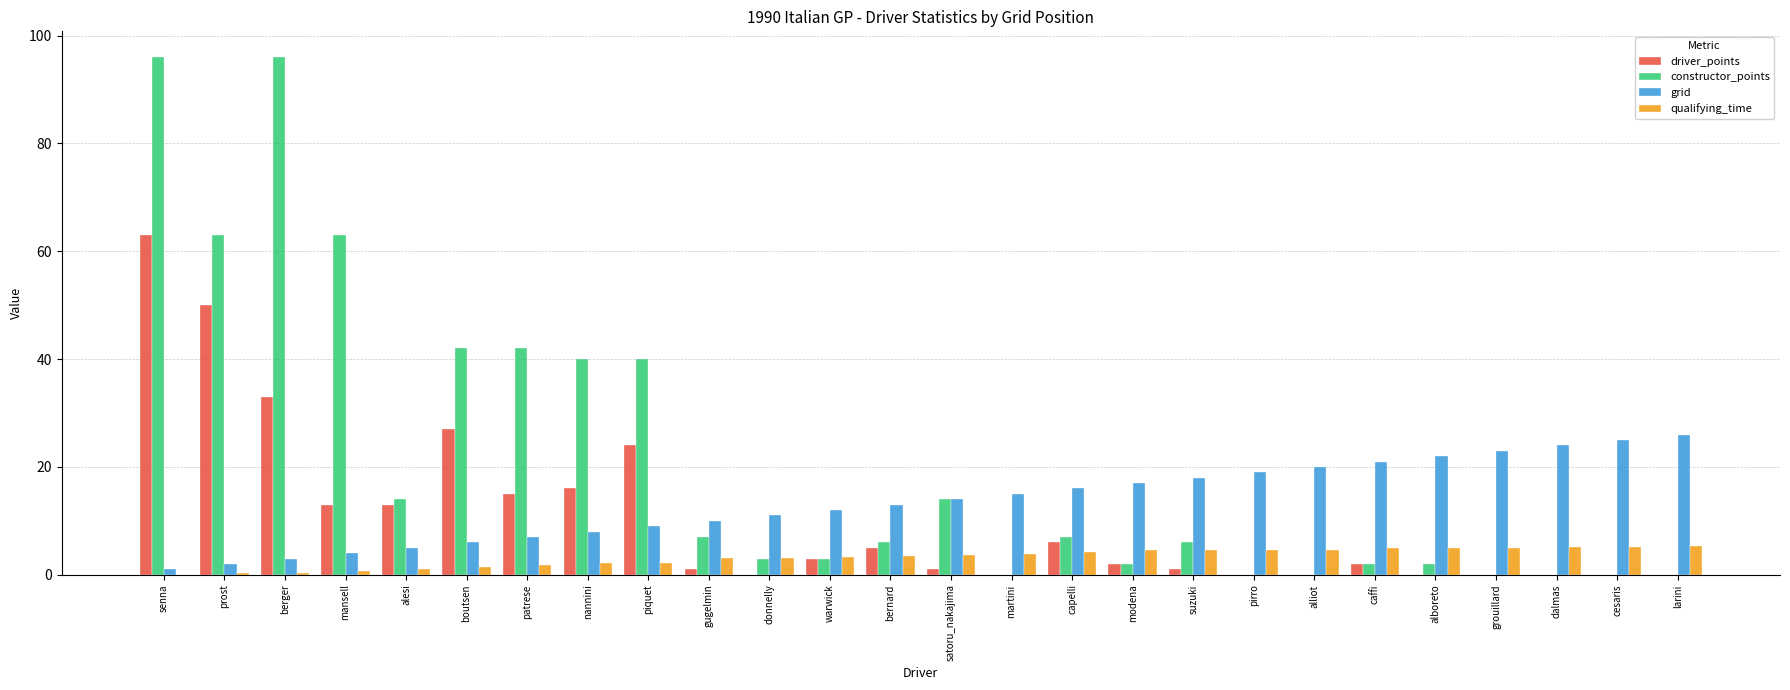

Is the value of grid at larini greater than the value of driver_points at caffi?

Yes